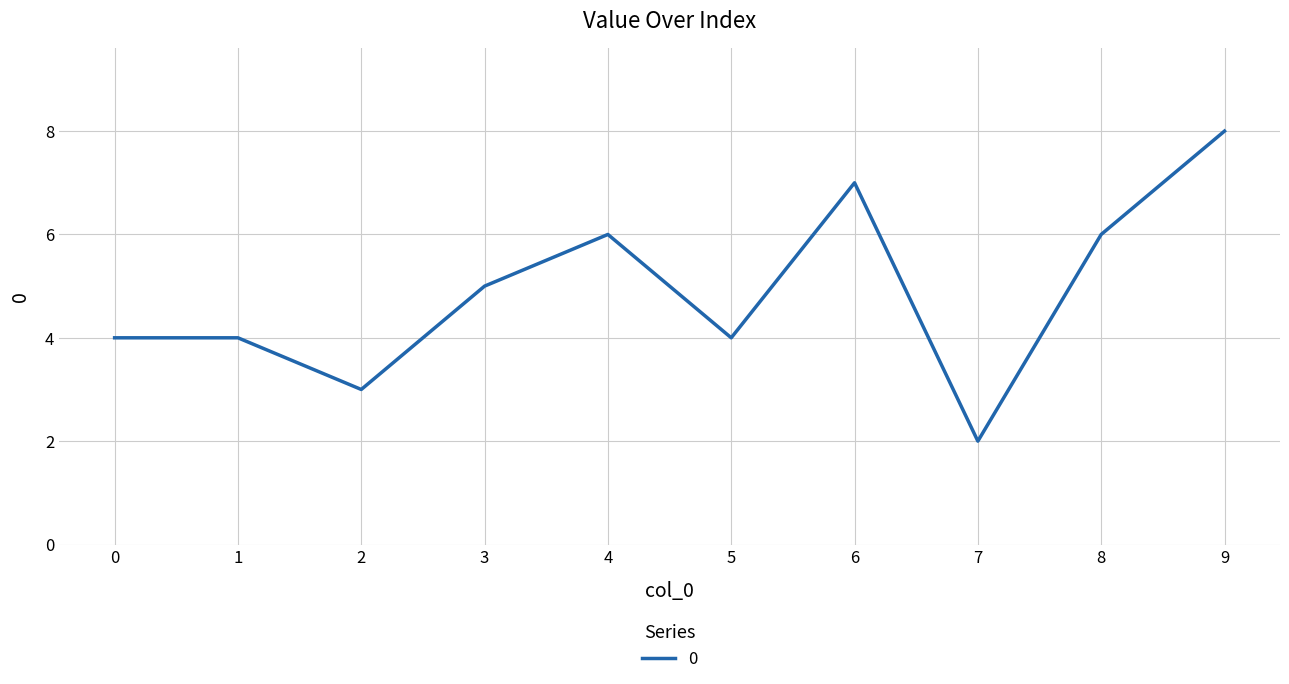

Where is the first local minimum?

2